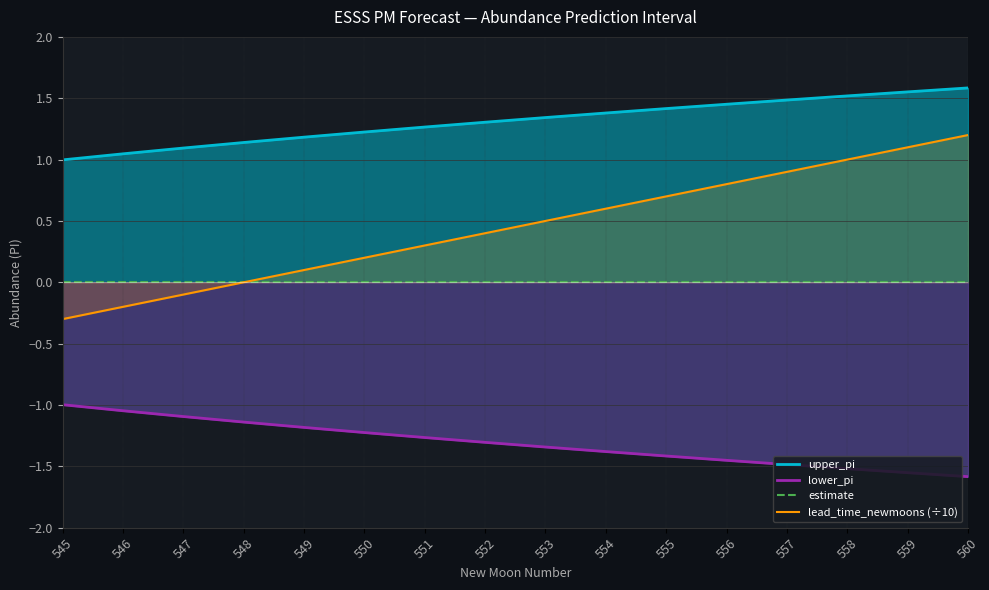

True or false: estimate and upper_pi cross at least once.

False